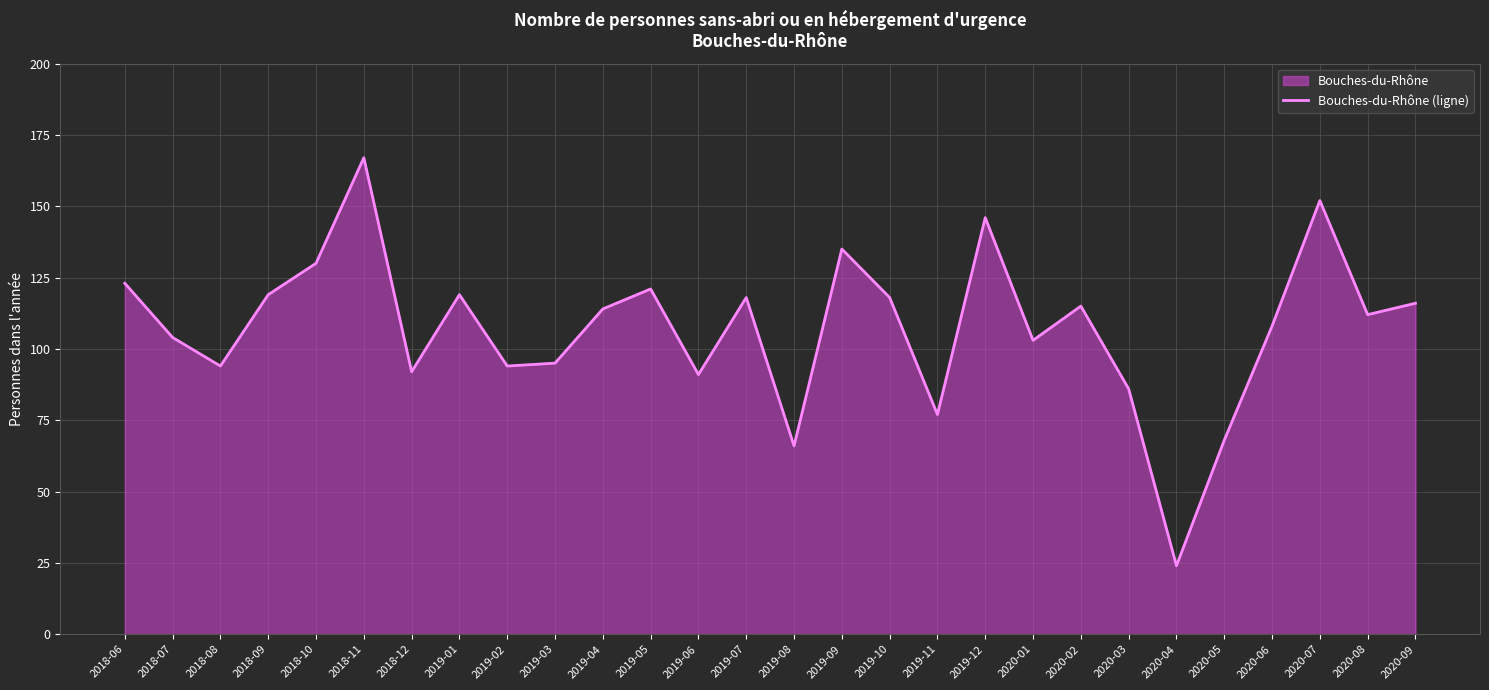

What is the label of the 8th point from the left?

2019-01